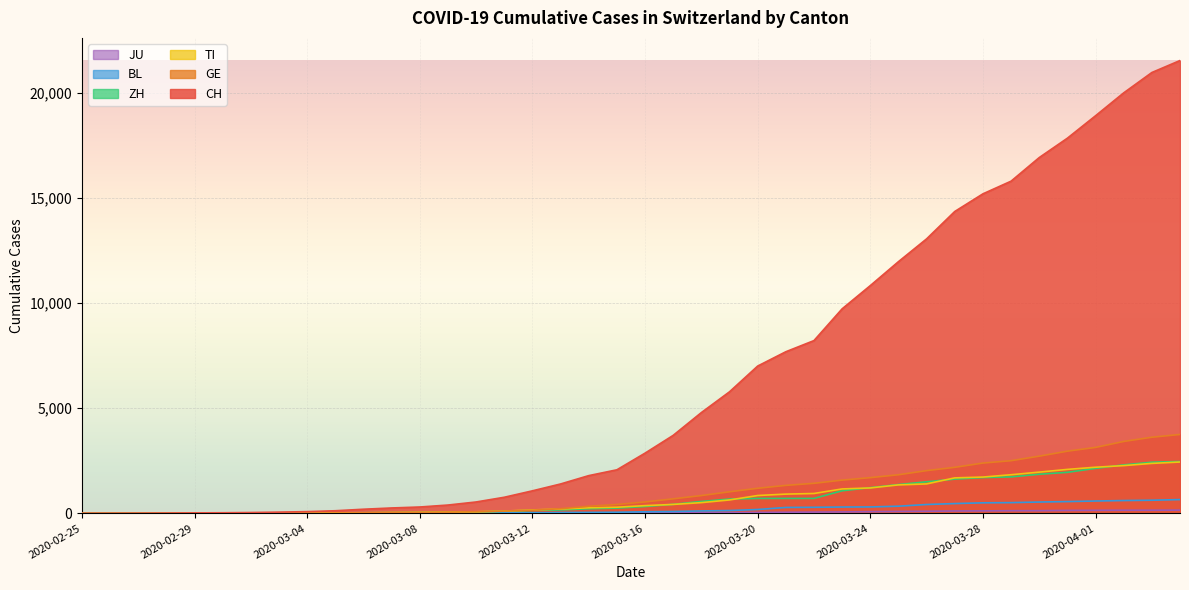

Is it true that GE equals 2505 at 2020-03-29?

True